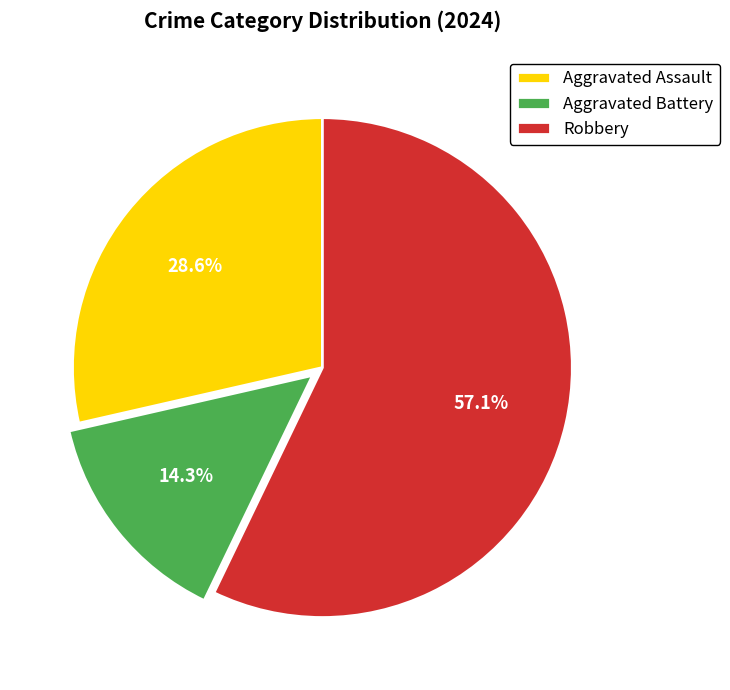

What percentage is NOT represented by Aggravated Battery?

85.7%